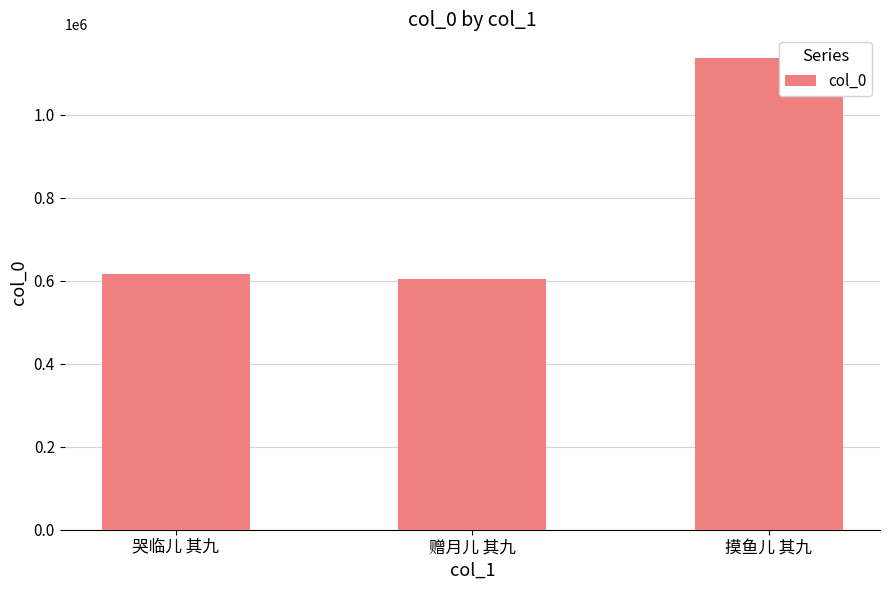

The value at 摸鱼儿 其九 is 1137206. True or false?

True